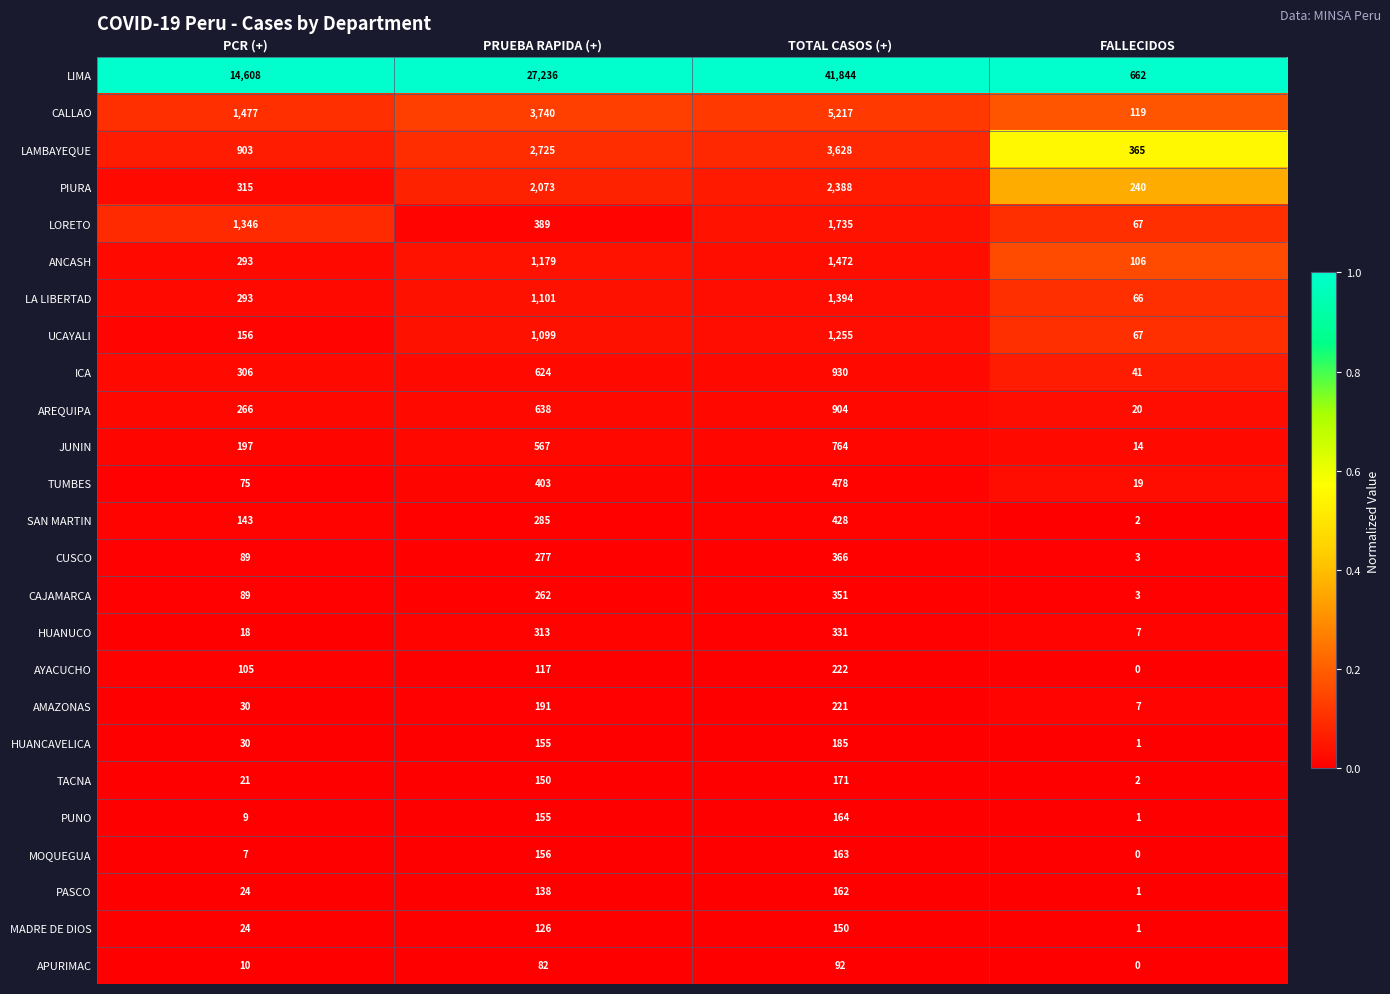

Which series changed the most between PRUEBA RAPIDA (+) and TOTAL CASOS (+)?

LIMA